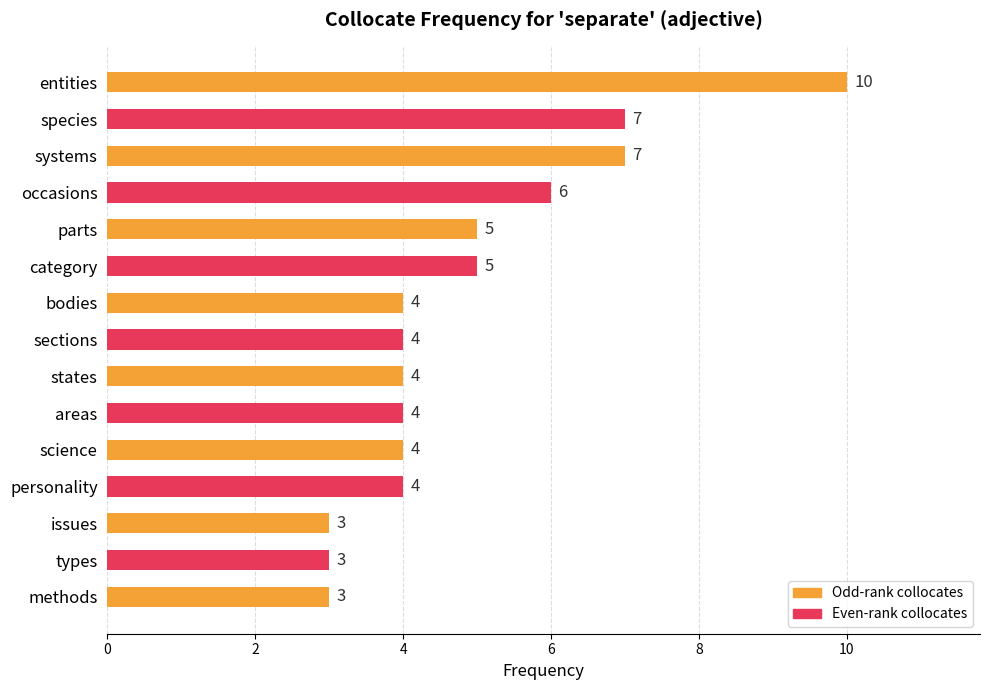

True or false: the data shows 5 at category.

True